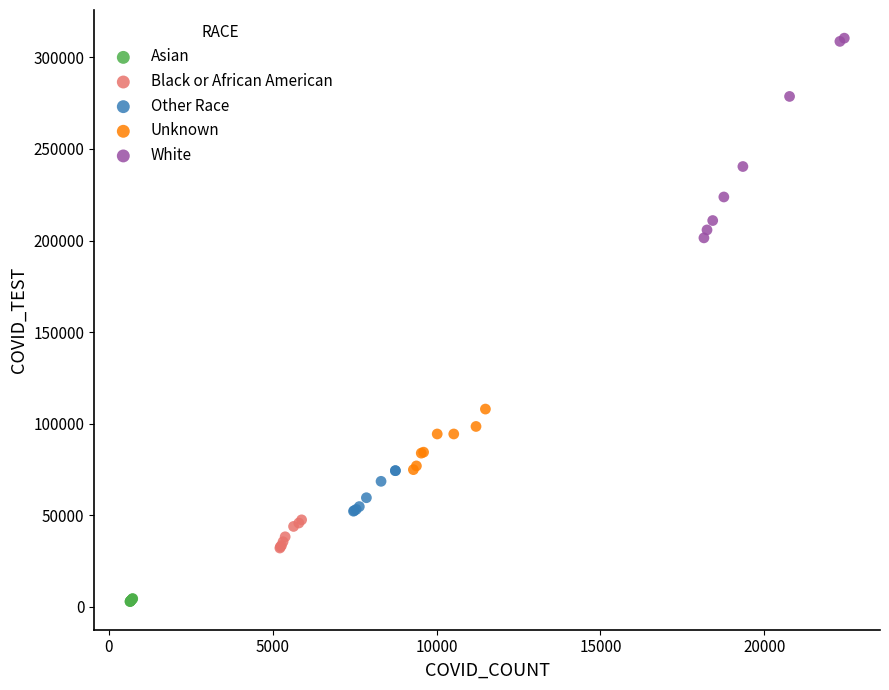

Which series contains the highest Y value?

White